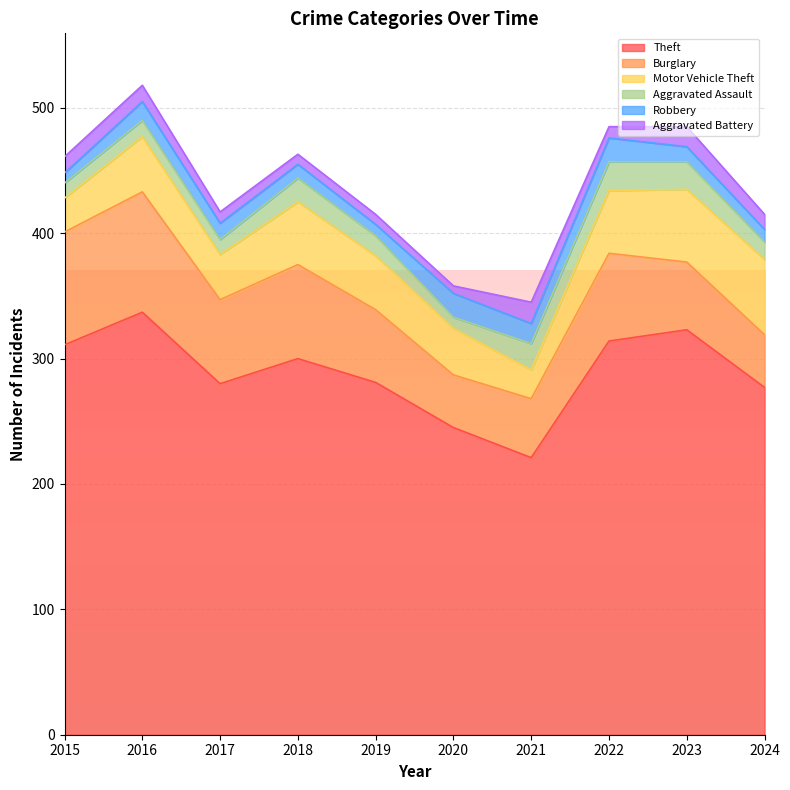

Reading right to left, transcribe all the data shown in this chart.

Theft: 277	323	314	221	245	281	300	280	337	311
Burglary: 42	54	70	47	42	58	75	67	96	90
Motor Vehicle Theft: 60	58	50	23	37	43	50	36	44	27
Aggravated Assault: 14	22	23	21	9	16	19	12	13	12
Robbery: 10	12	19	16	19	9	11	13	15	8
Aggravated Battery: 12	16	9	17	6	8	8	9	13	13